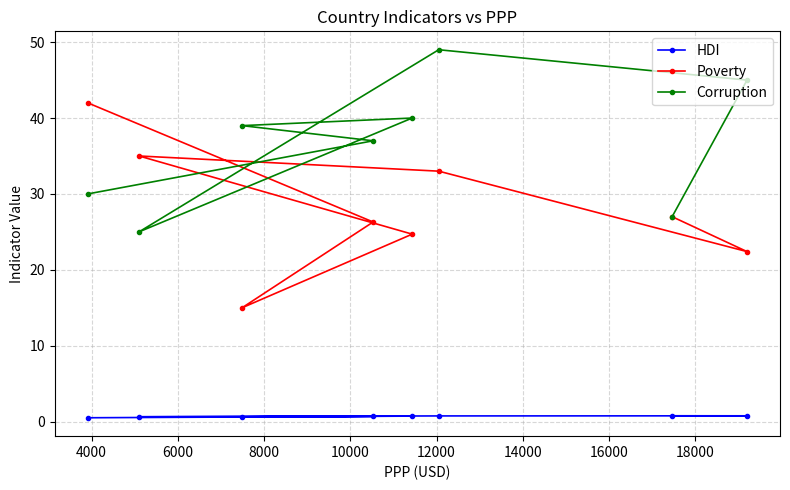

What is the maximum value for Poverty?

42.0